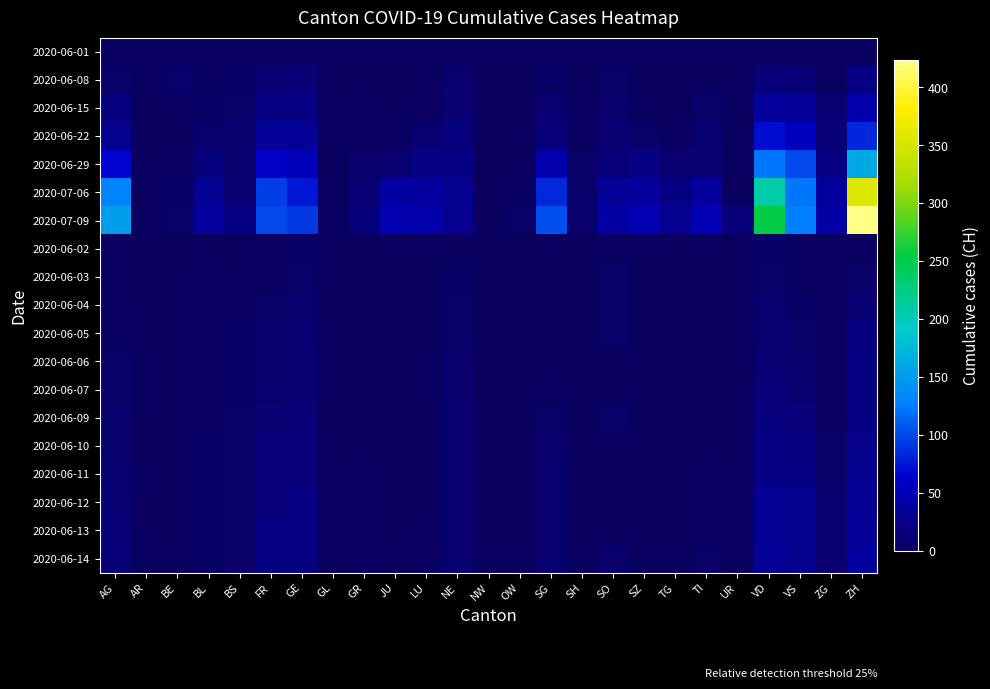

At how many categories does at least one series exceed 25?

16